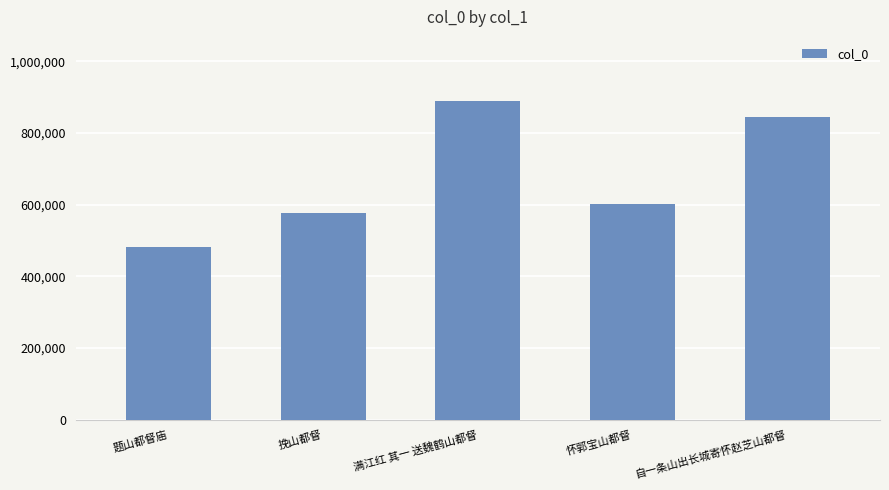

How many data points does each series have?

5